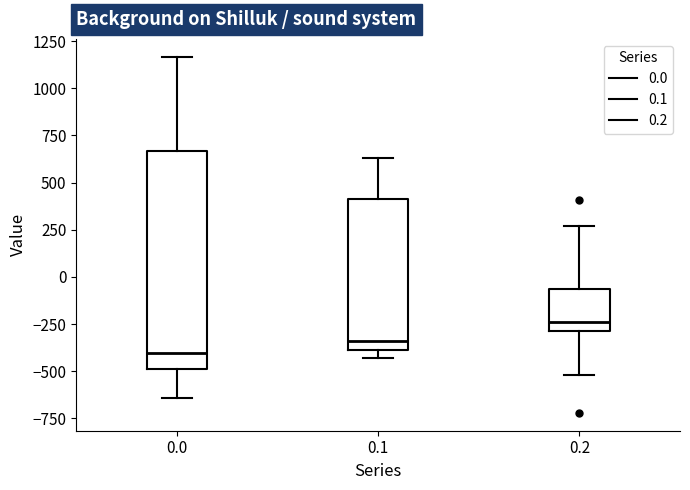

Reading left to right, transcribe this box plot: for each box, give where its median line is, the range the box spans, and where its two whiskers end, as read against the y-axis. The values are not printed on the chart, so give them approximately, as read against the axis.

0.0: median -400, box -500 to 650, whiskers -650 to 1150
0.1: median -350, box -400 to 400, whiskers -450 to 650
0.2: median -250, box -300 to -50, whiskers -500 to 250